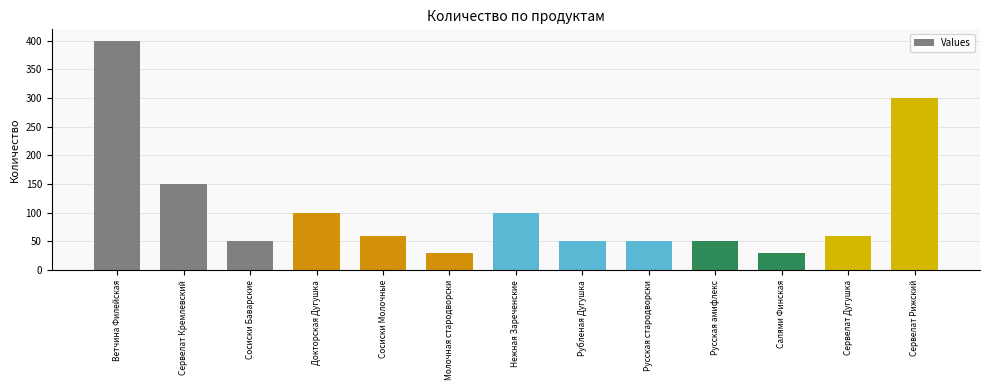

How many bars are there in total?

13